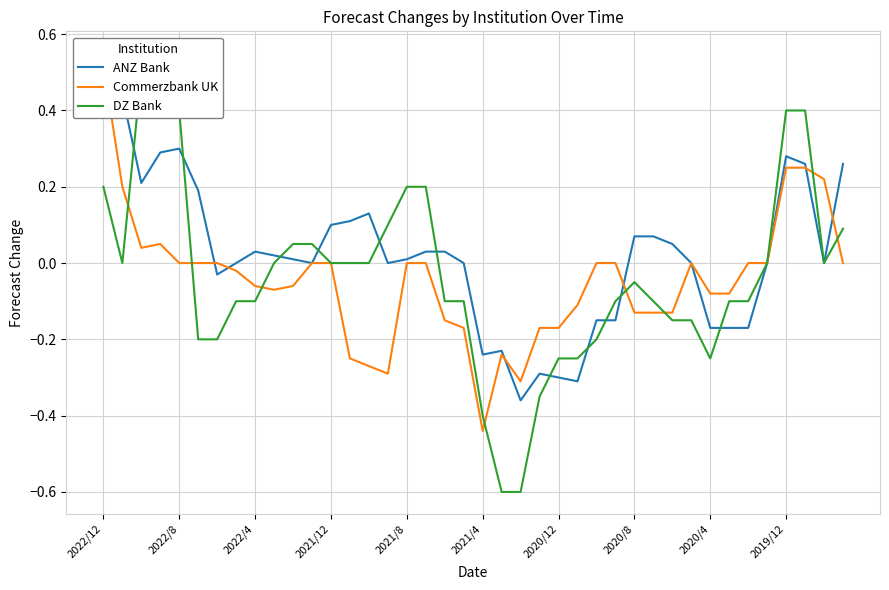

Where does the Commerzbank UK series first go above 0?

2022/12